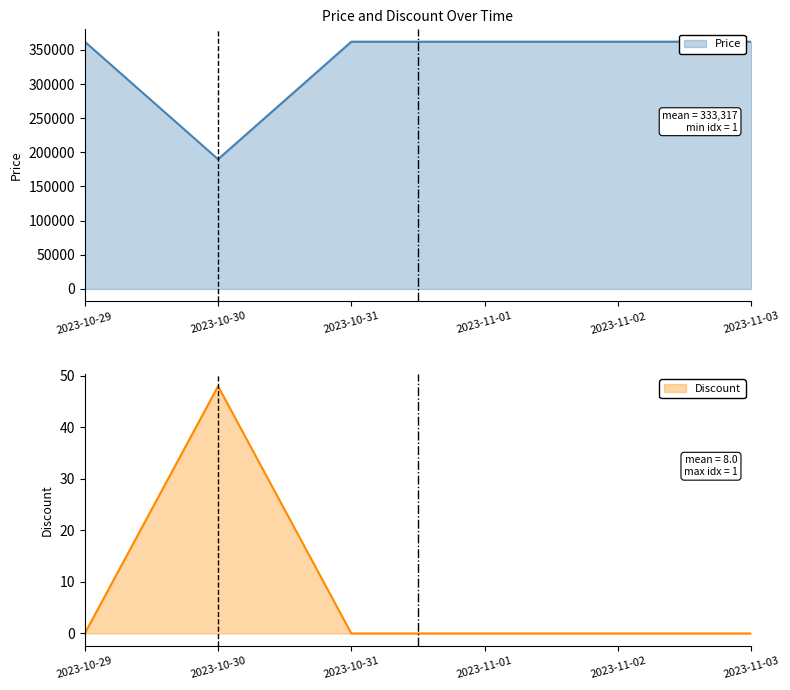

At how many categories does at least one series exceed 248166?

5